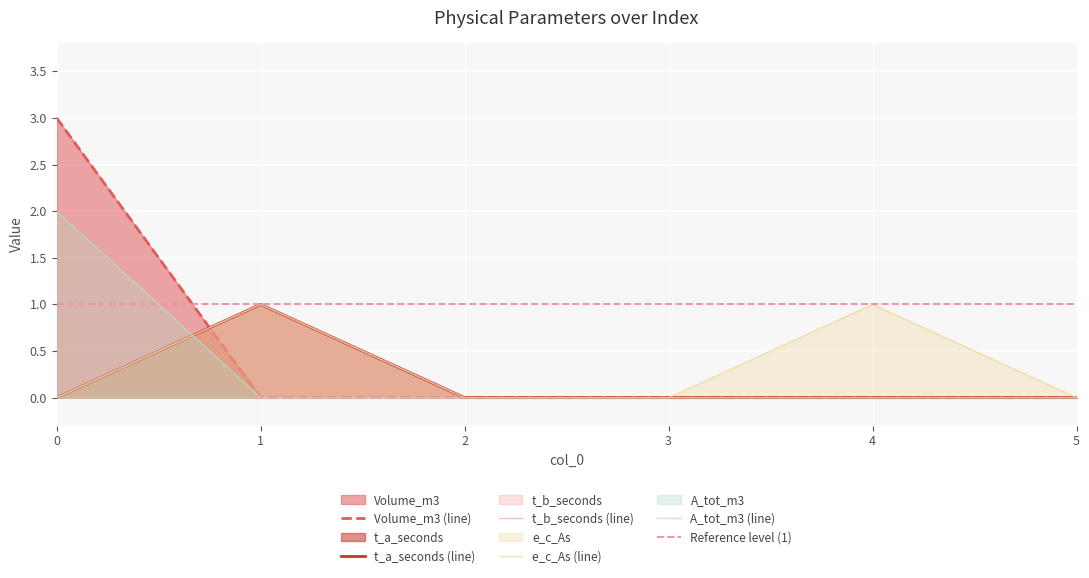

Which series ends up on top after the final intersection of Volume_m3 and e_c_As?

e_c_As